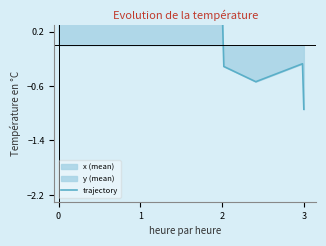

What is the sum of the values at 1 and 2?

0.8